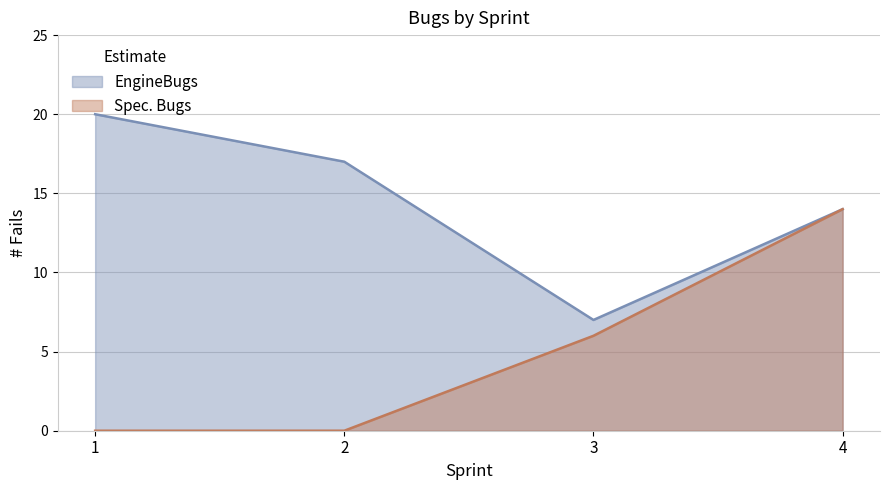

Read the EngineBugs value at 4, to the nearest 10.

10